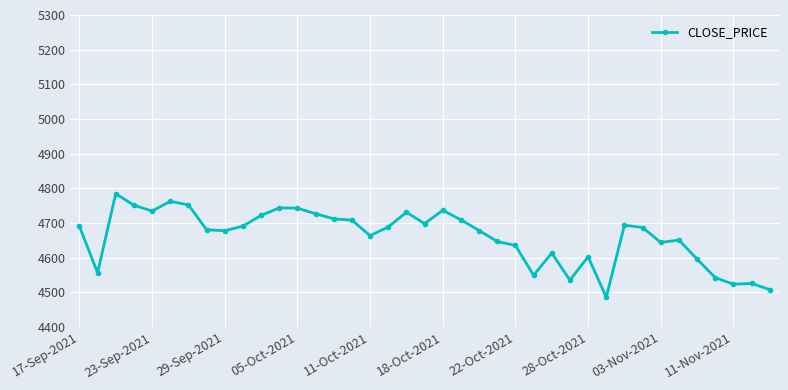

What is the maximum value shown in the chart?

4784.6